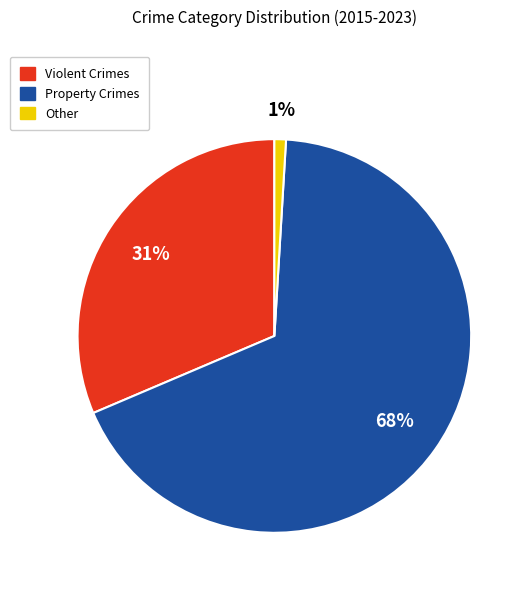

Does any single category account for the majority?

Yes